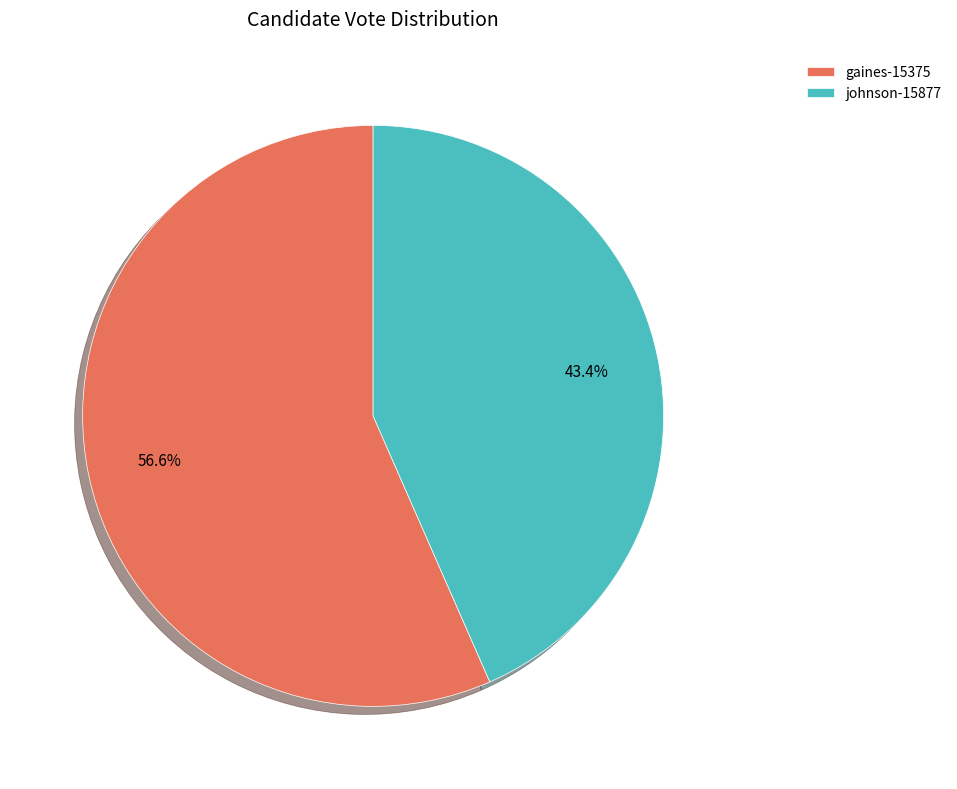

What is the smallest slice in the pie chart?

johnson-15877